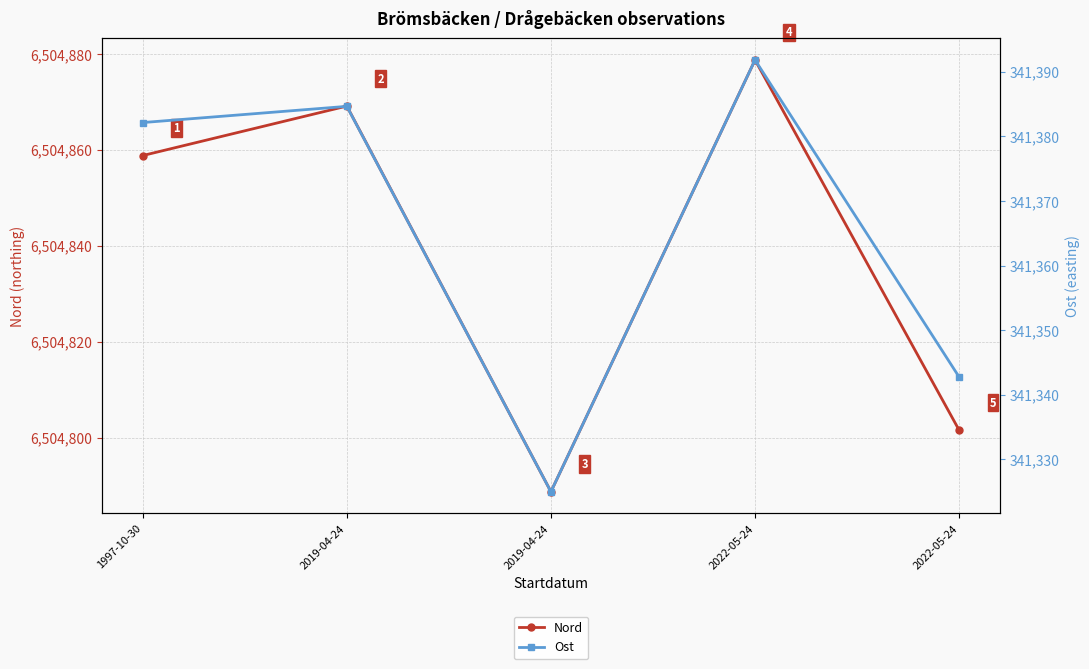

How many interior local peaks does the Nord series have?

2